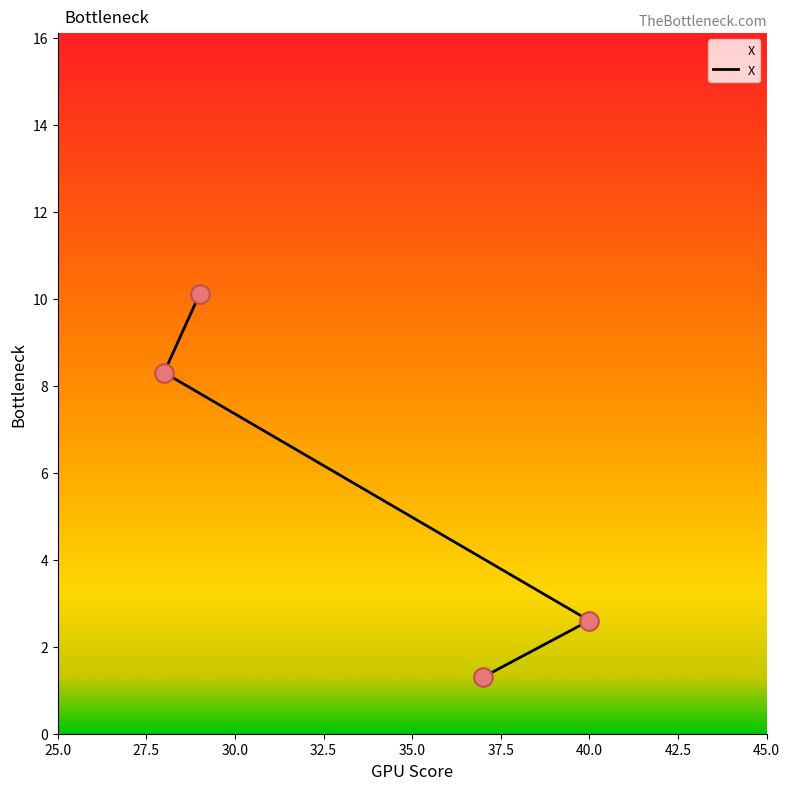

What is the change in value from 25.0 to 30.0?

+7.0